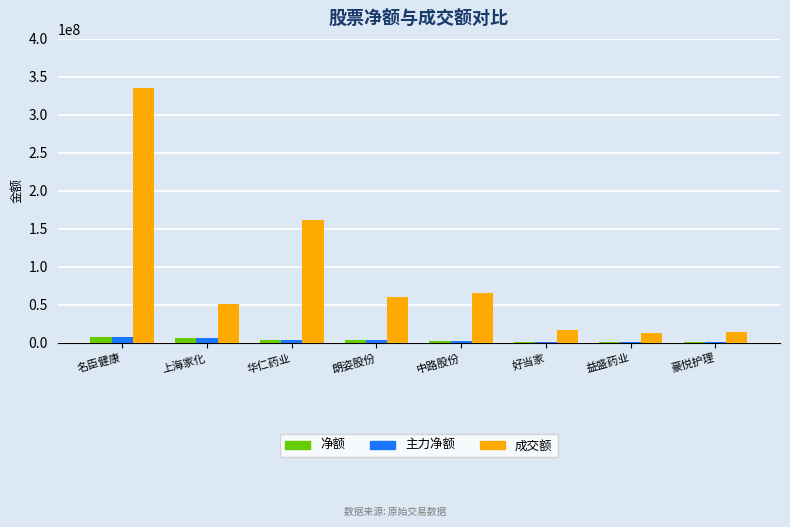

At which label does 净额 first exceed 3566726?

名臣健康